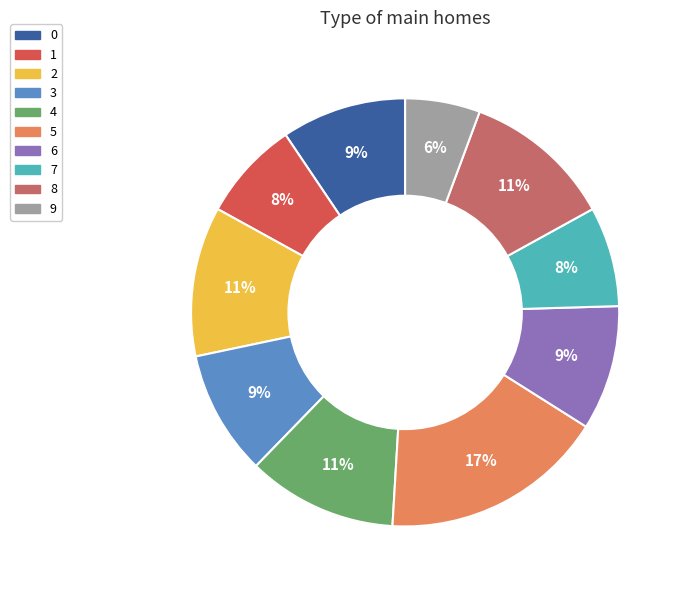

Which has a higher value, 9 or 4?

4